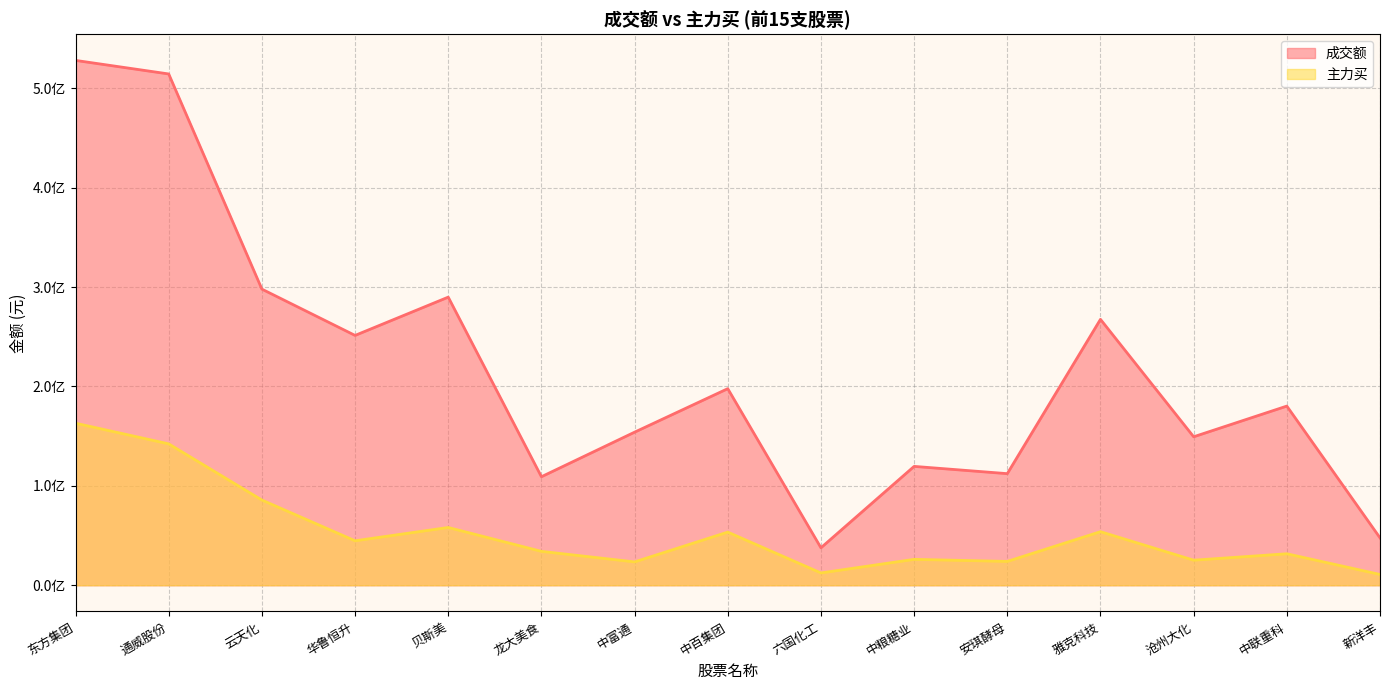

Reading left to right, transcribe all the data shown in this chart.

成交额: 5.3	5.1	3.0	2.5	2.9	1.1	1.5	2.0	0.4	1.2	1.1	2.7	1.5	1.8	0.5
主力买: 1.6	1.4	0.9	0.4	0.6	0.3	0.2	0.5	0.1	0.3	0.2	0.5	0.3	0.3	0.1